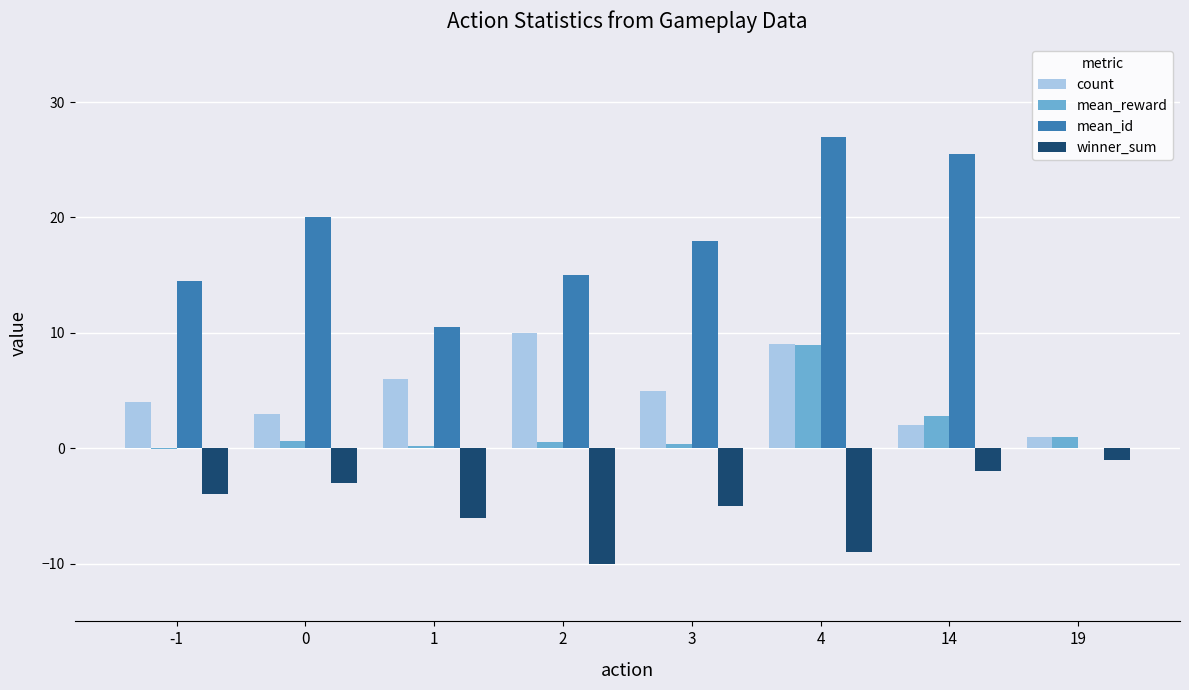

Read the count value at 14.

2.0